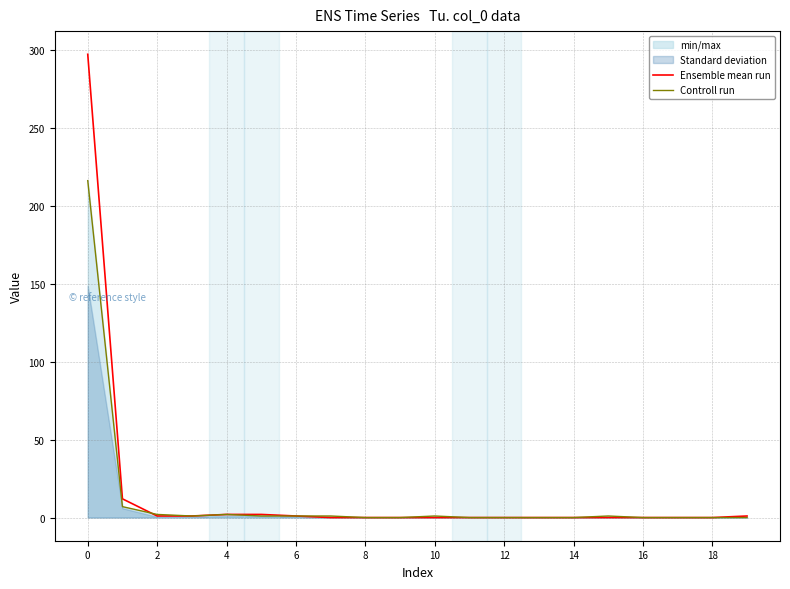

Which series has the largest total across all categories?

Ensemble mean run